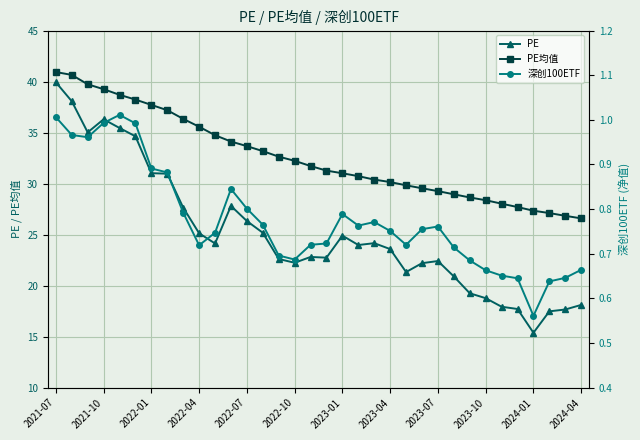

Is it true that PE equals 24.0 at 19?

True